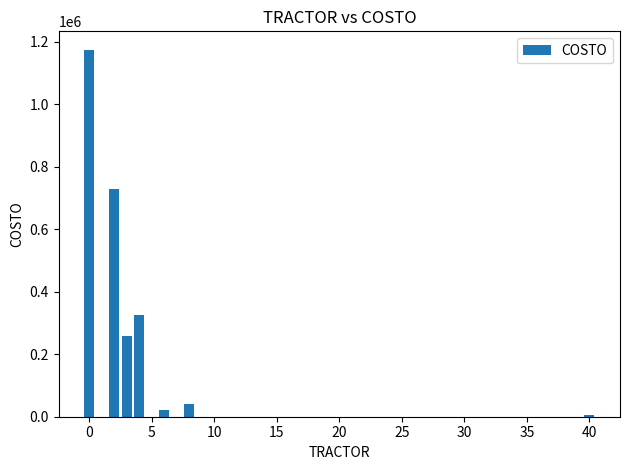

Count the number of categories in the chart.

7